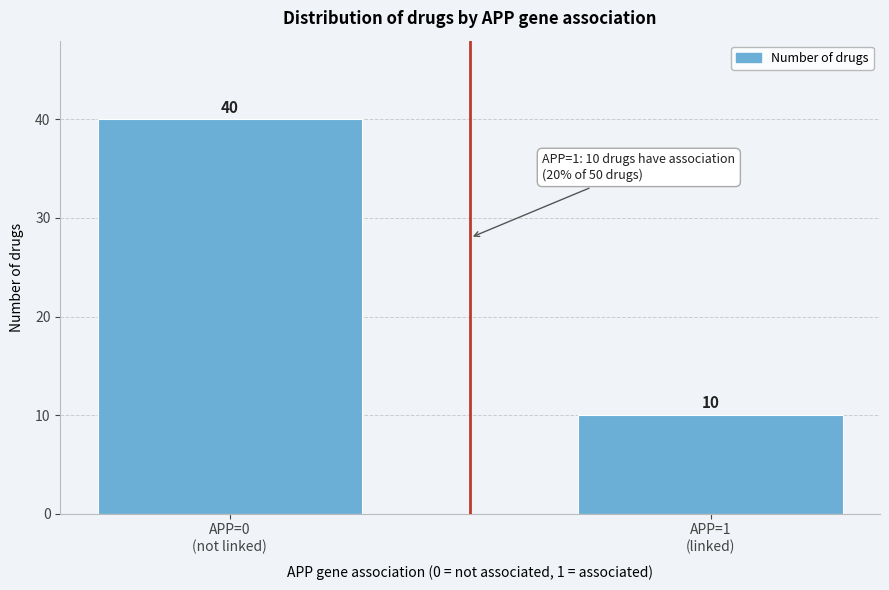

Reading left to right, extract all data points from this chart.

40	10